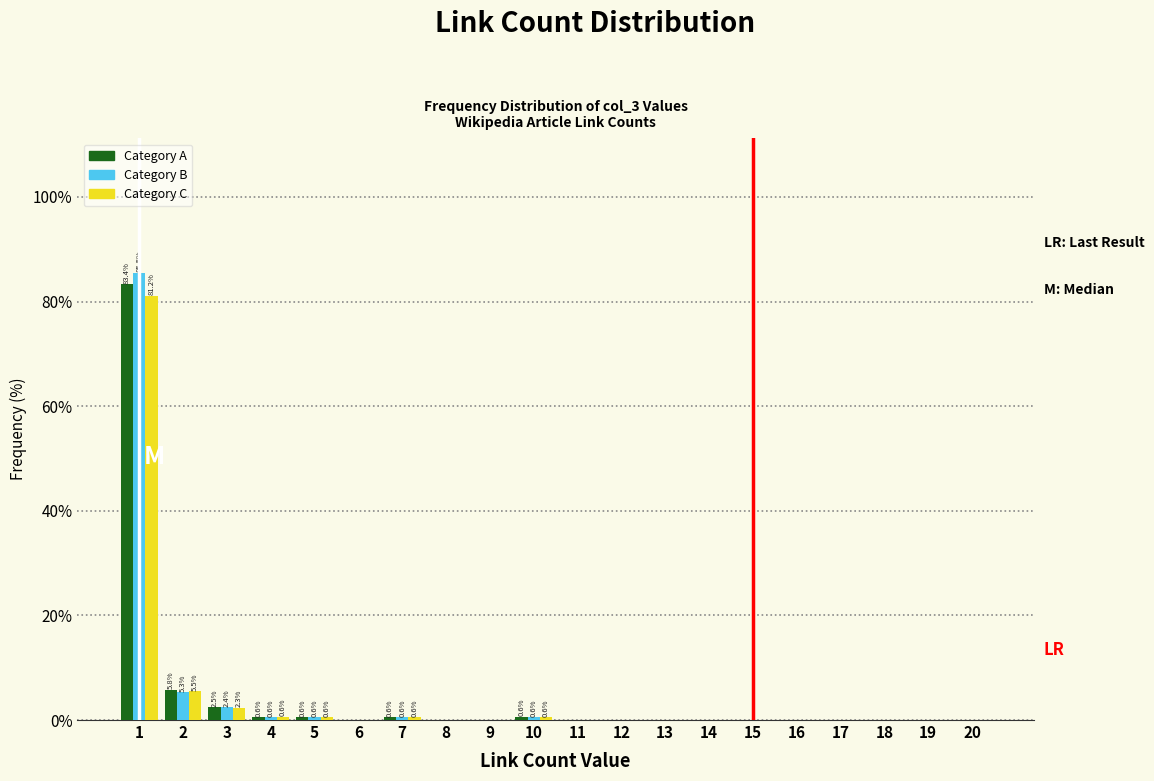

In the Category B series, which range on the x-axis has the tallest bar?

0.5 to 1.5